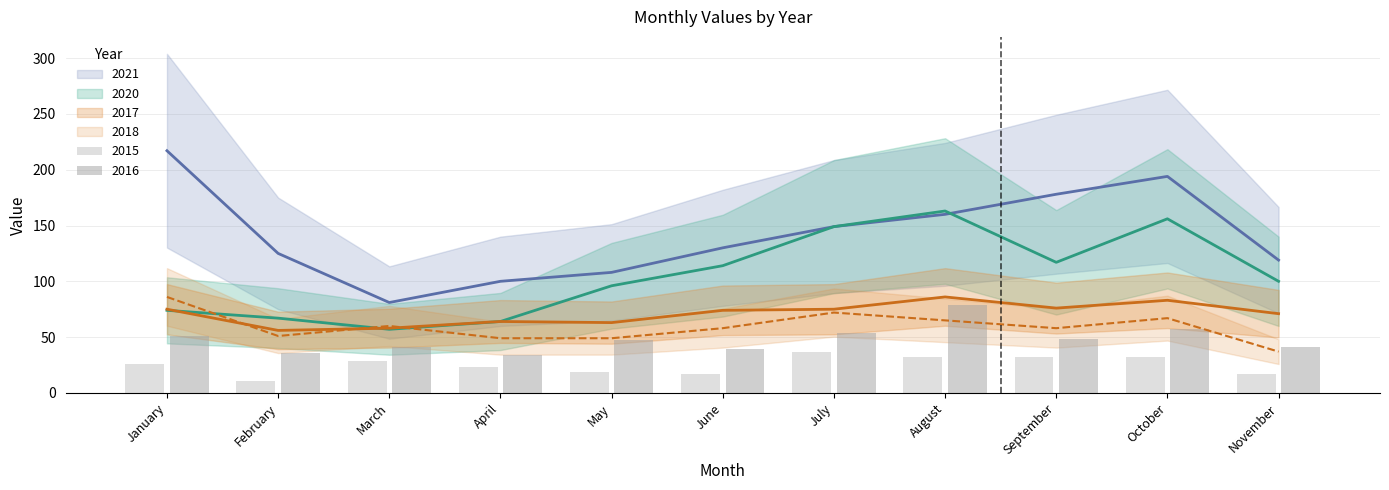

What value does the 2018 series have at November, to the nearest 5?

35